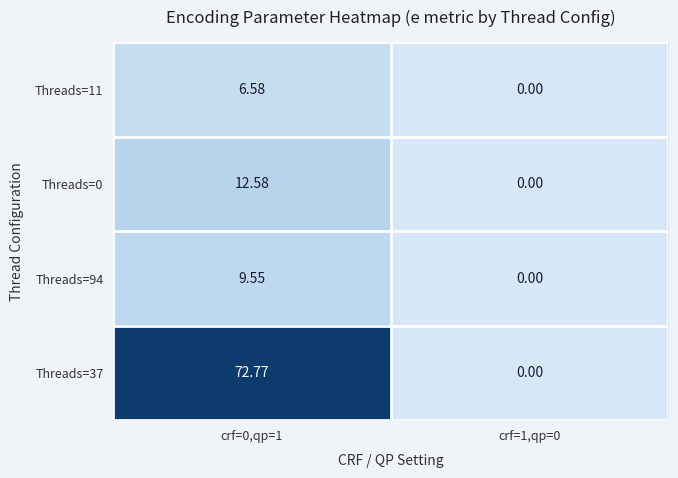

Is the value of Threads=37 at crf=0,qp=1 greater than the value of Threads=0 at crf=0,qp=1?

Yes